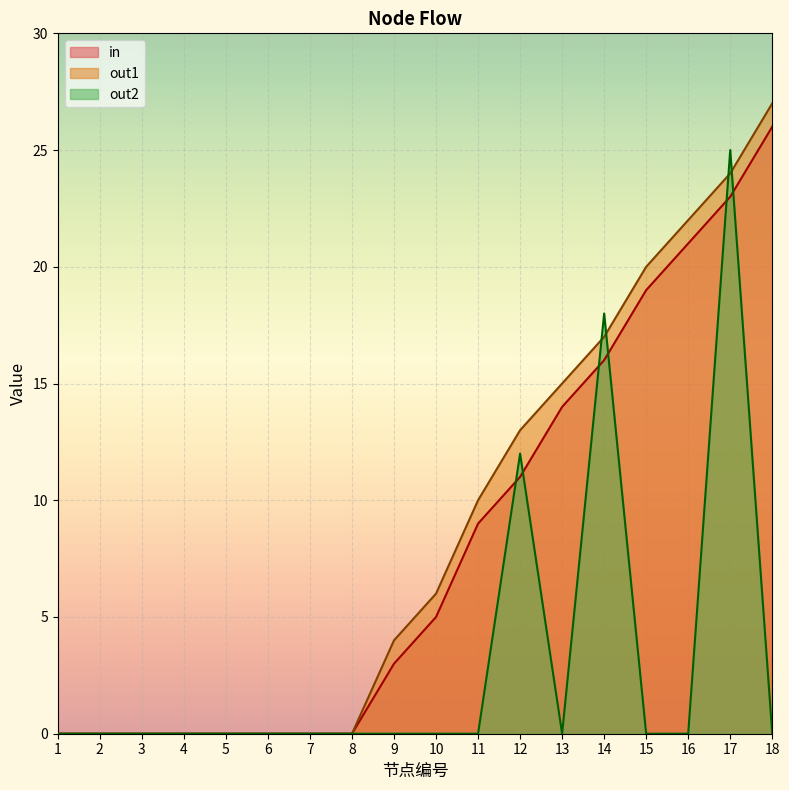

Which series changed the most between 10 and 17?

out2